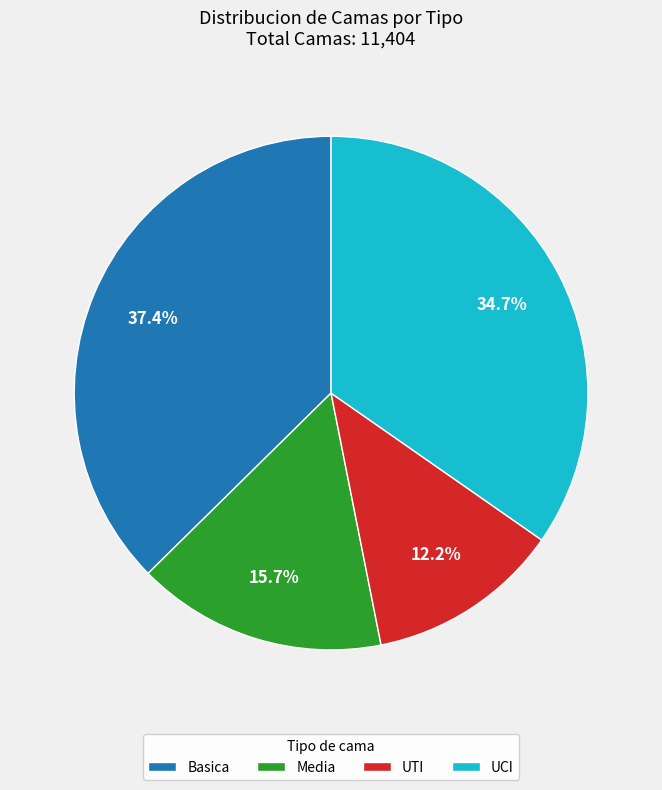

How many slices are in this pie chart?

4